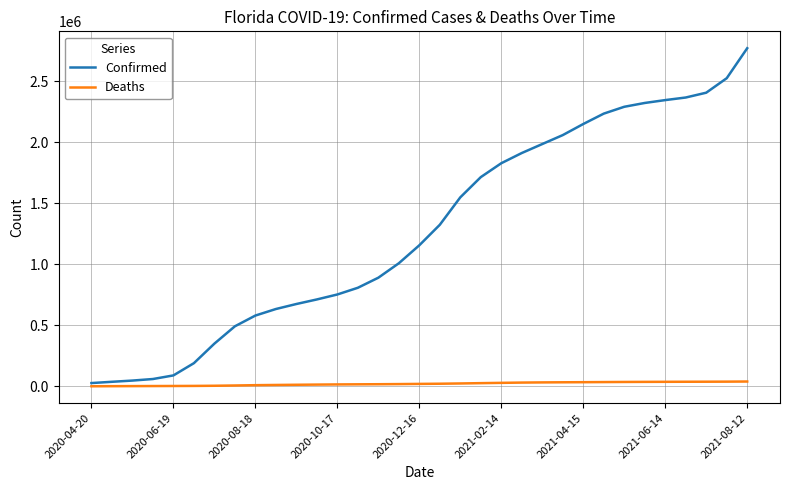

True or false: Deaths and Confirmed cross at least once.

False